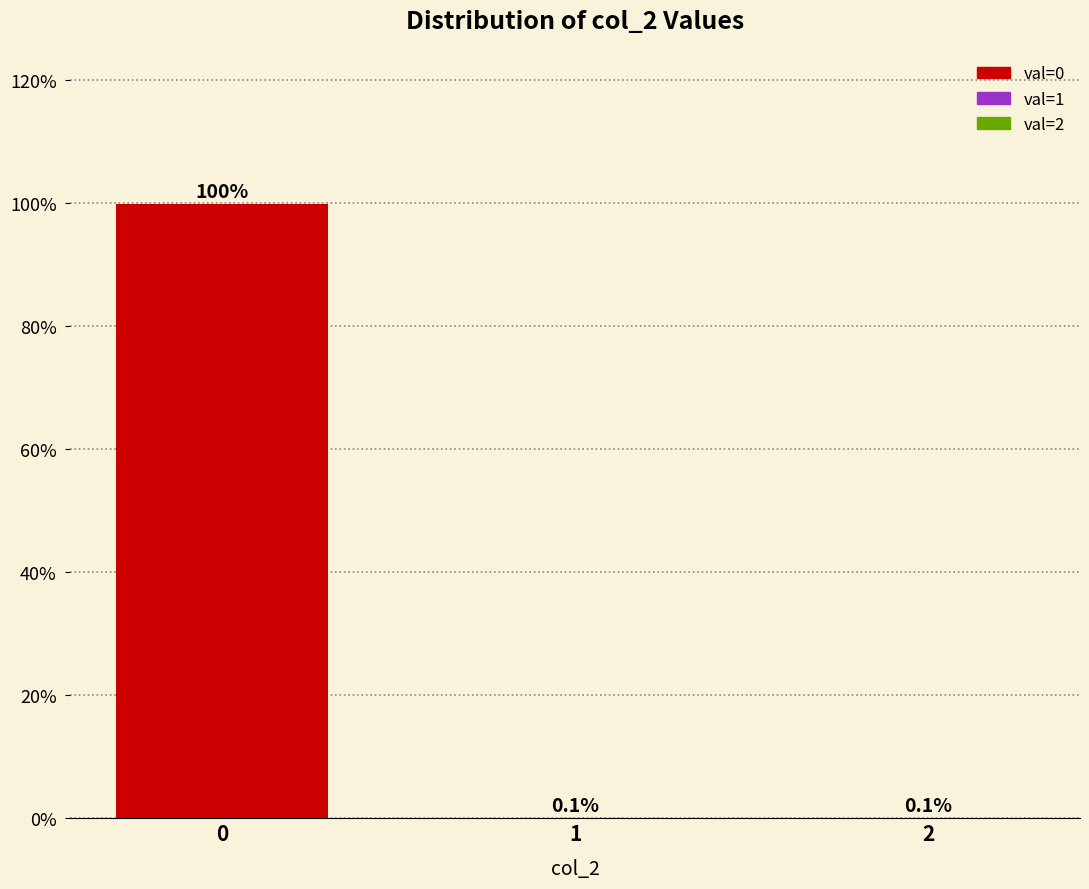

What is the change in value from 0 to 2?

-99.8